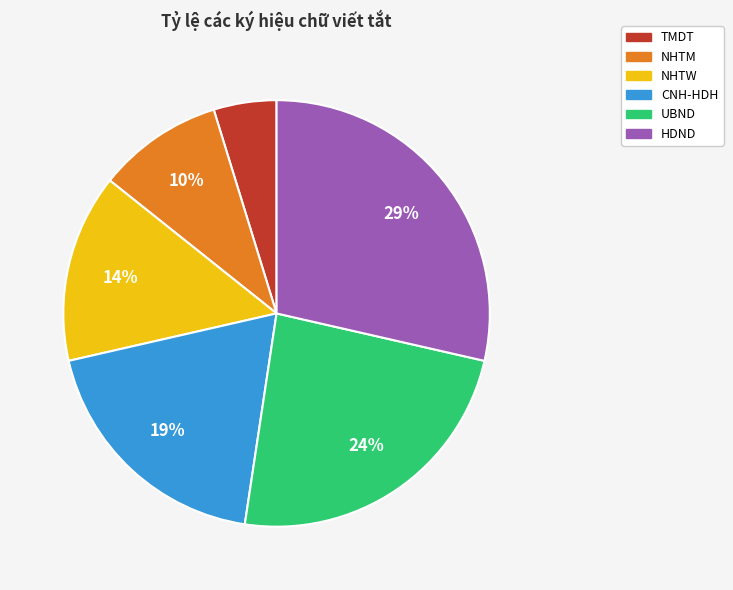

Which has a higher value, HDND or NHTM?

HDND